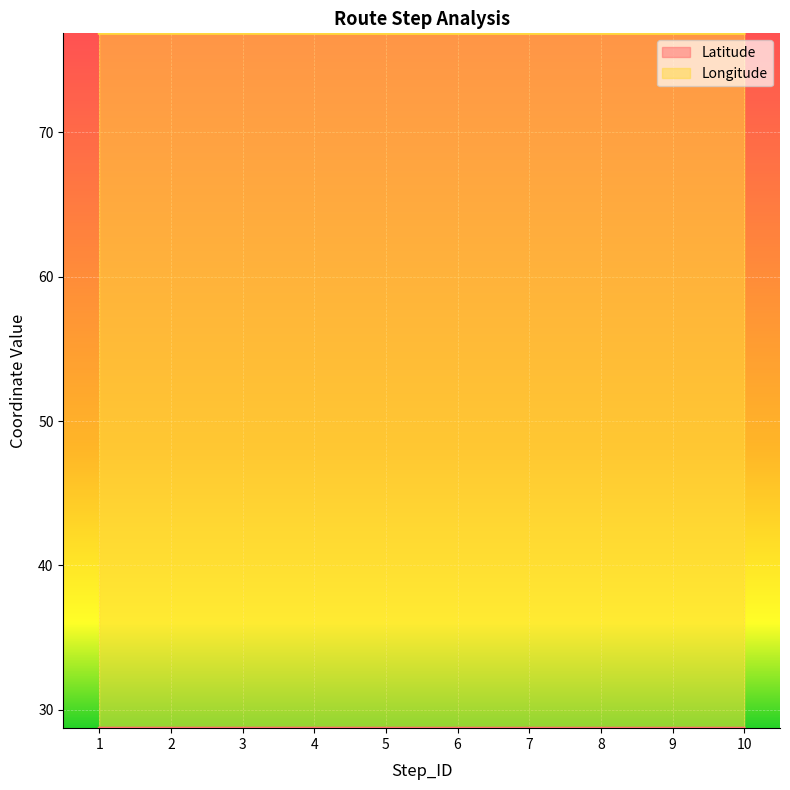

True or false: Longitude and Latitude intersect in this chart.

False